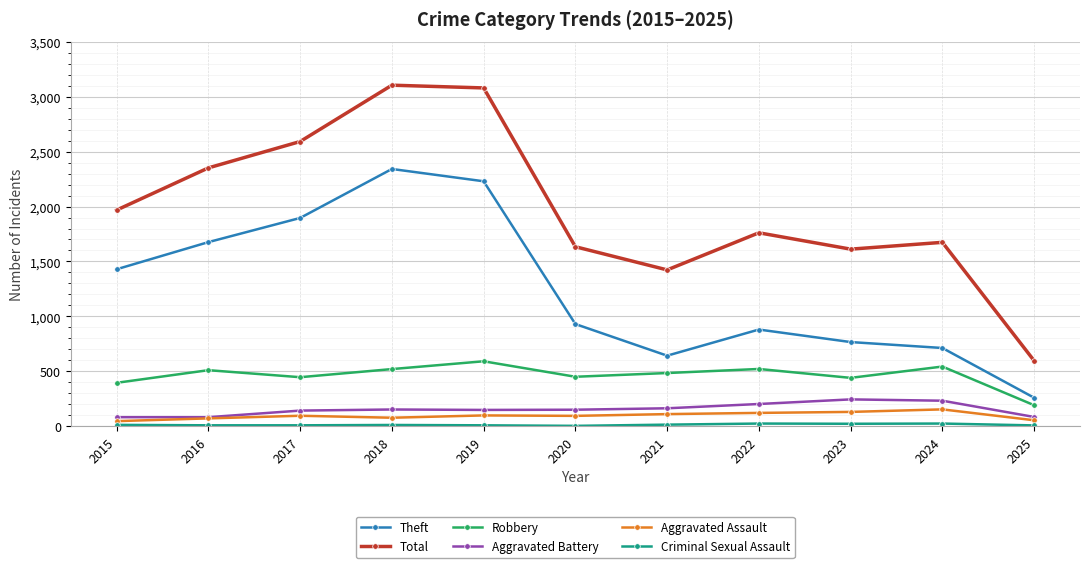

What is the approximate value of Theft at 2023?

766